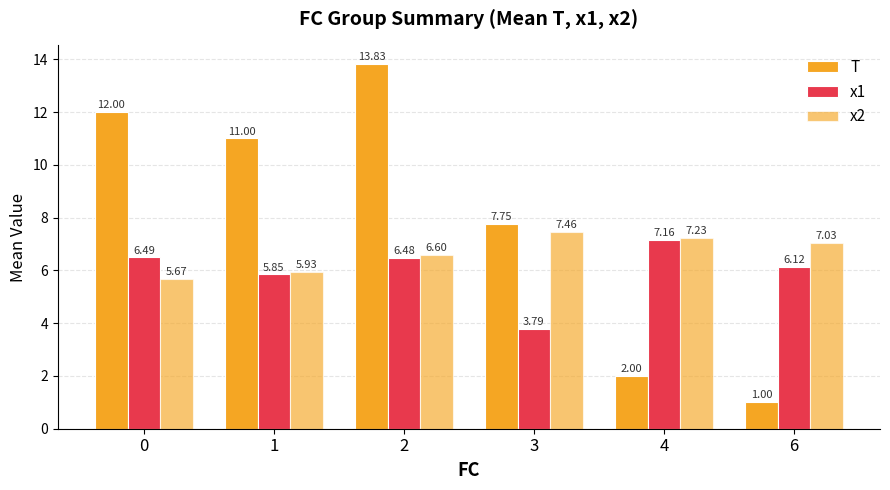

How many values in the x2 series are below 7?

3